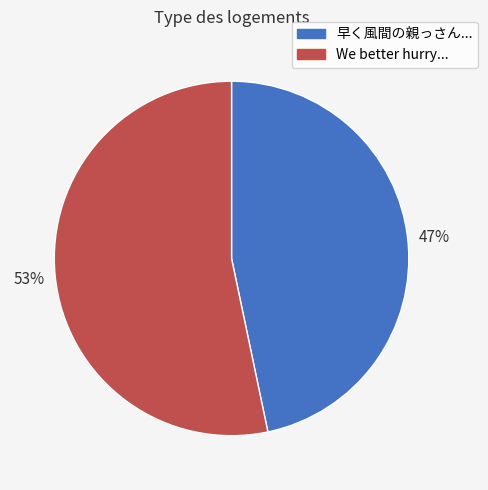

To the nearest percent, what is the average slice percentage?

50%